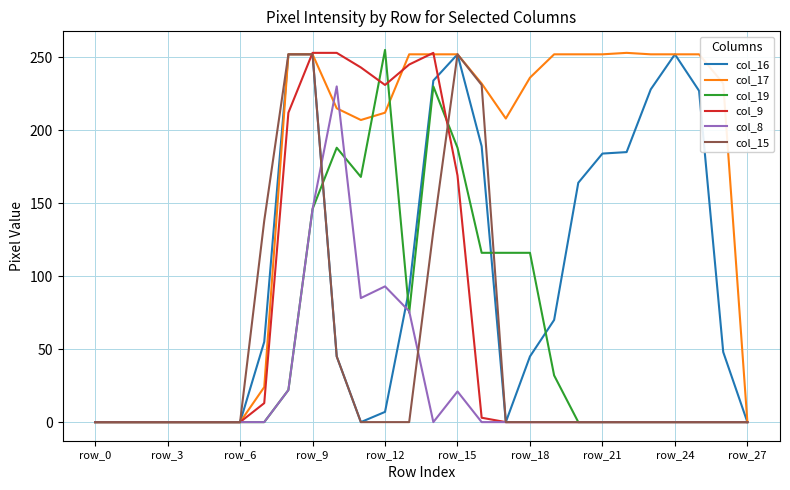

How many interior local valleys does the col_19 series have?

2